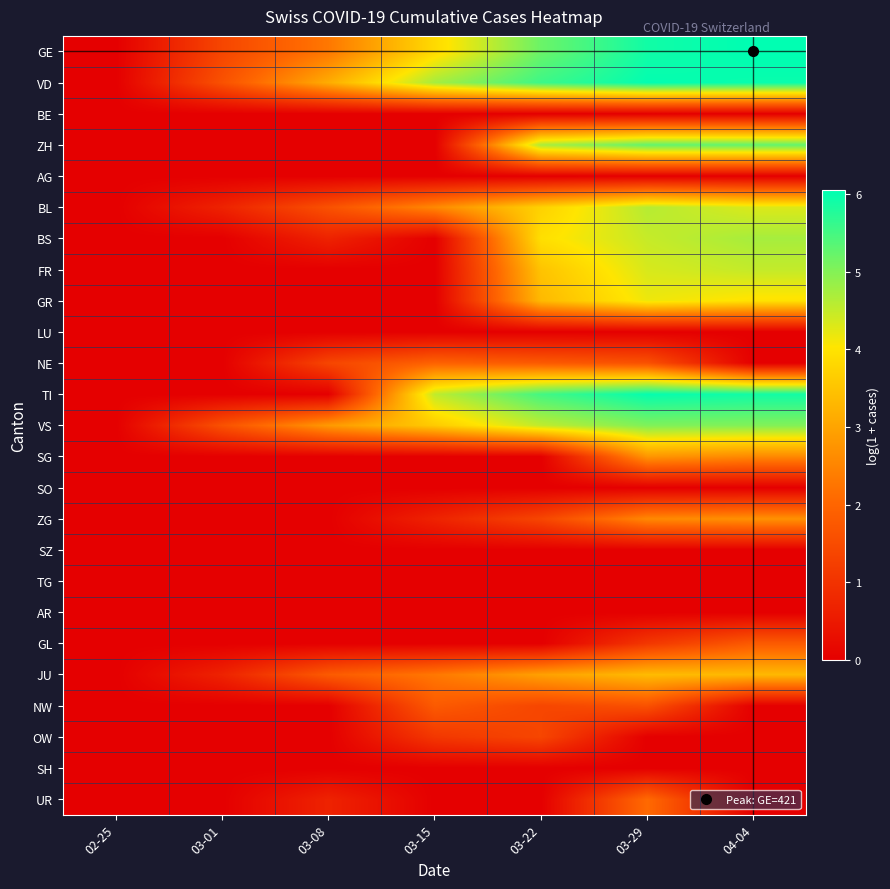

Which category has the highest value across all series?

04-04